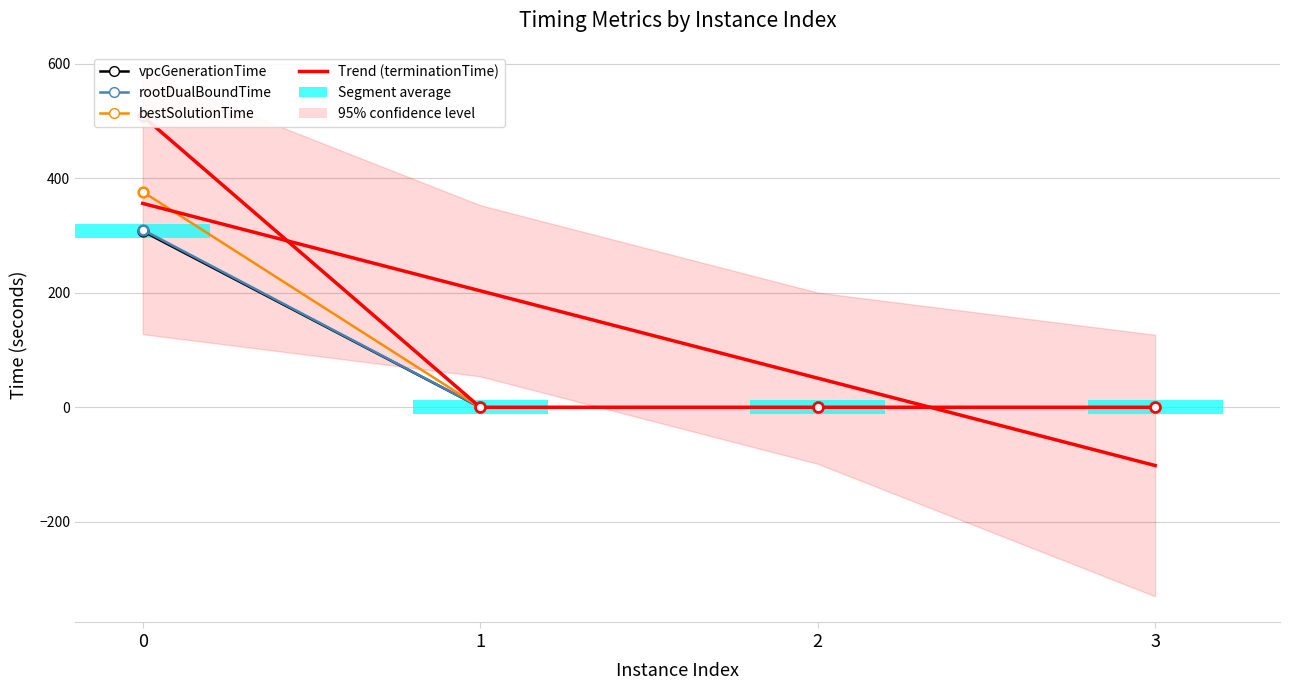

Rank the series by their maximum value, from highest to lowest.

terminationTime, bestSolutionTime, Trend (terminationTime), rootDualBoundTime, vpcGenerationTime